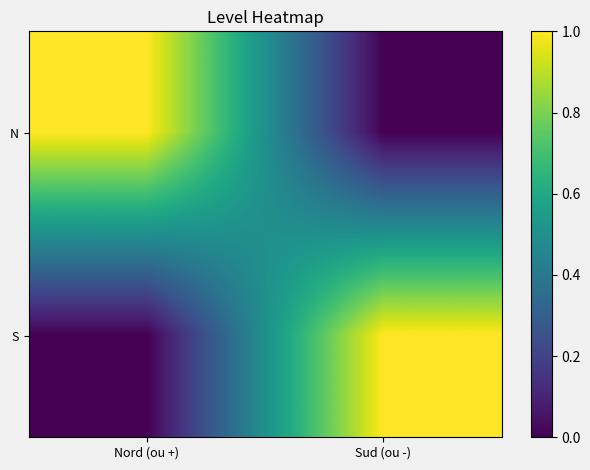

What is the maximum value shown in the chart?

1